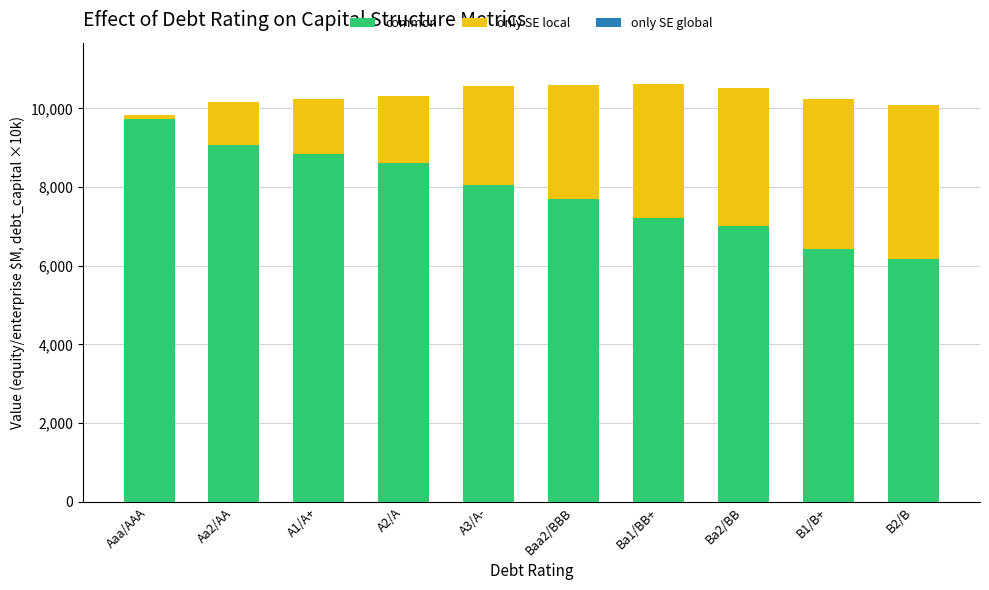

At which label does common reach its minimum?

B2/B